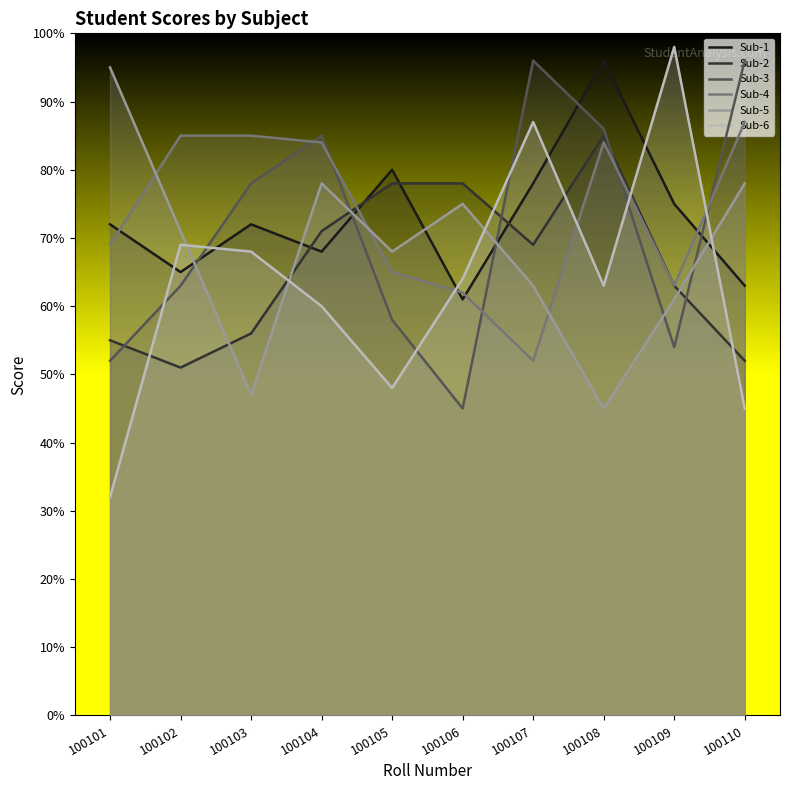

How many lines are shown in the chart?

6